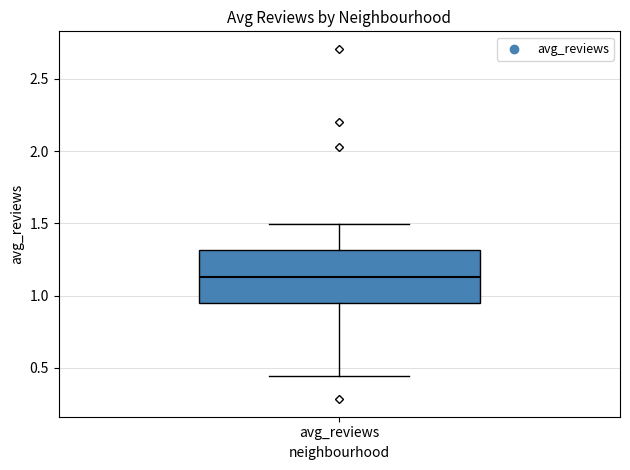

Transcribe this box plot: give where the median line is, the range the box spans, and where the two whiskers end, as read against the y-axis. The values are not printed on the chart, so give them approximately, as read against the axis.

median 1.15, box 0.95 to 1.30, whiskers 0.45 to 1.50